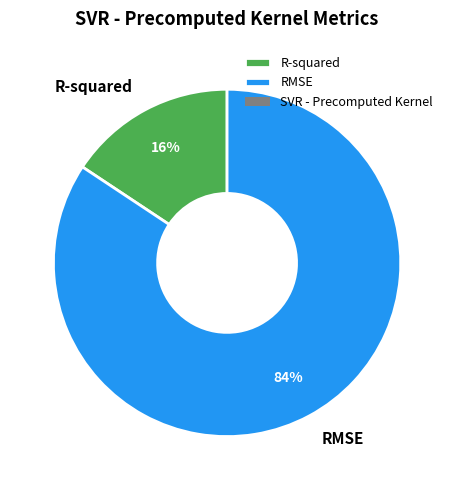

Which has a higher value, RMSE or R-squared?

RMSE